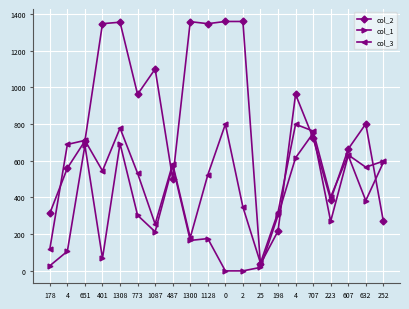

Rank the categories by col_3 value from lowest to highest.

25, 178, 1300, 1087, 198, 2, 223, 1128, 773, 401, 632, 487, 252, 607, 4, 651, 707, 1308, 0, 4